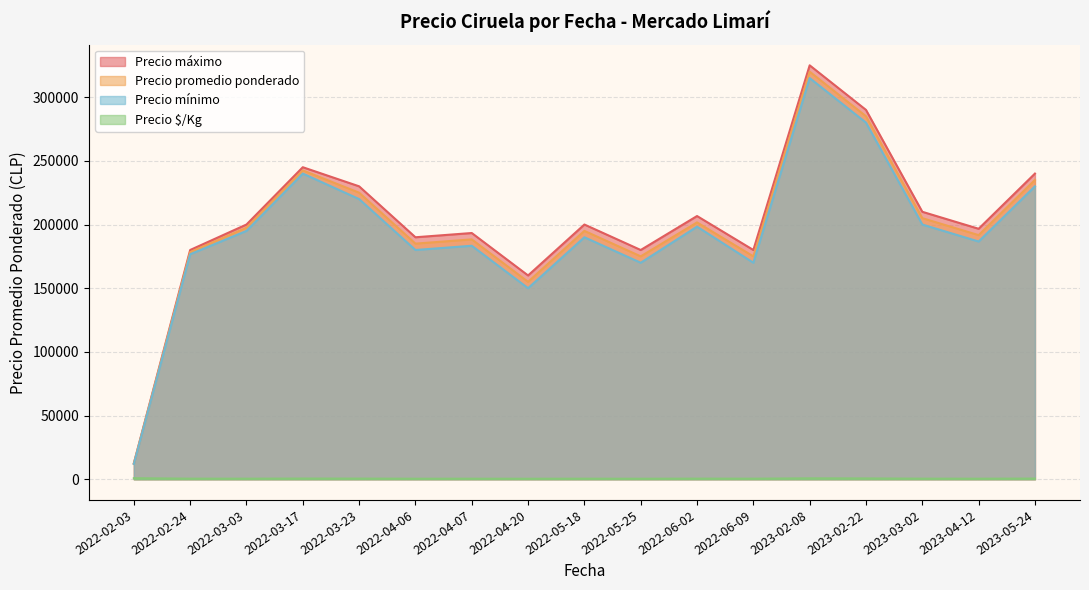

Which series has the largest range (max minus min)?

Precio máximo